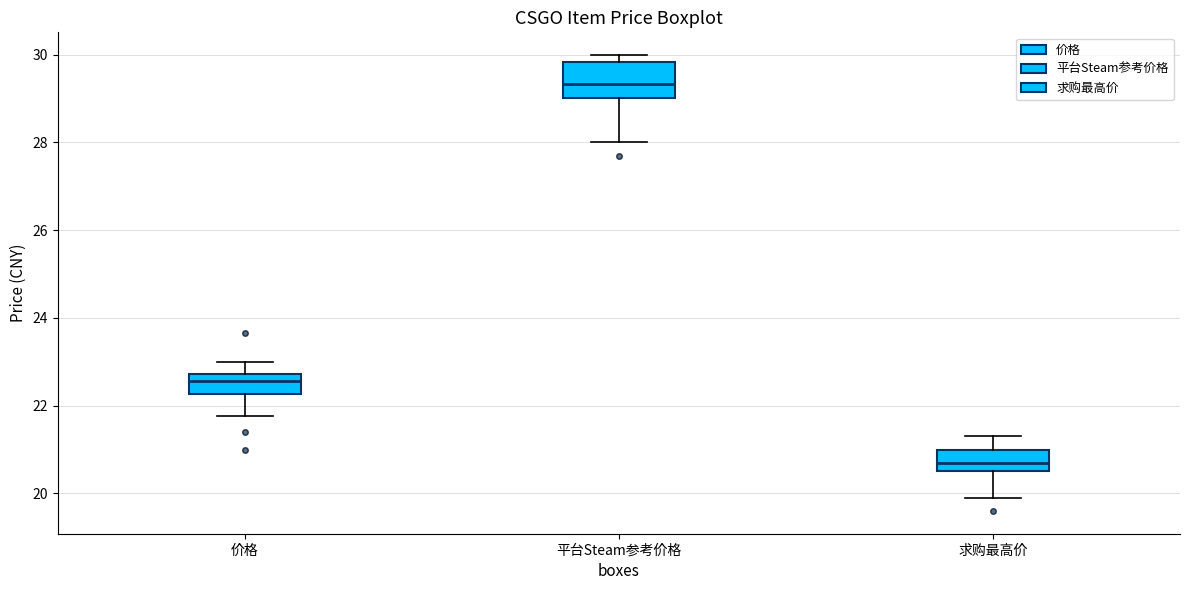

Reading left to right, transcribe this box plot: for each box, give where its median line is, the range the box spans, and where its two whiskers end, as read against the y-axis. The values are not printed on the chart, so give them approximately, as read against the axis.

价格: median 22.6, box 22.2 to 22.8, whiskers 21.8 to 23.0
平台Steam参考价格: median 29.4, box 29.0 to 29.8, whiskers 28.0 to 30.0
求购最高价: median 20.8, box 20.6 to 21.0, whiskers 19.8 to 21.4